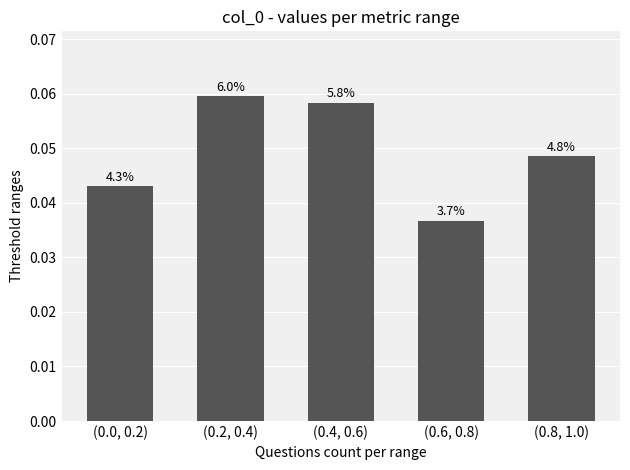

Rank the categories by value from highest to lowest.

(0.2, 0.4), (0.4, 0.6), (0.8, 1.0), (0.0, 0.2), (0.6, 0.8)